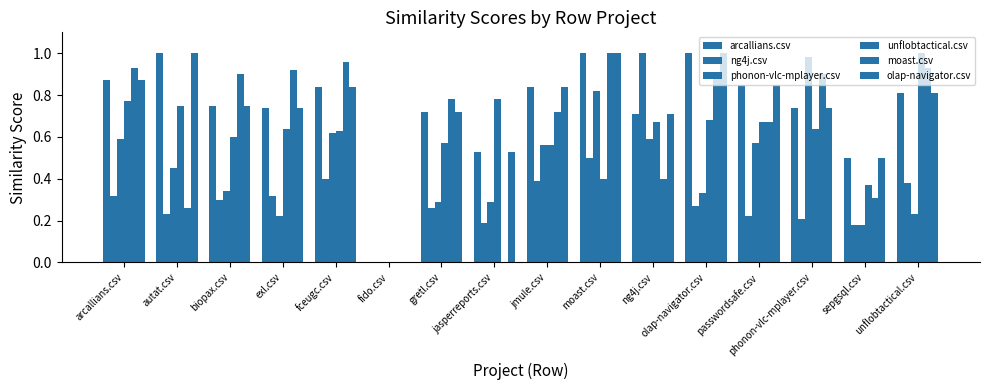

List the series in order of their peak value, highest first.

arcallians.csv, ng4j.csv, unflobtactical.csv, moast.csv, olap-navigator.csv, phonon-vlc-mplayer.csv